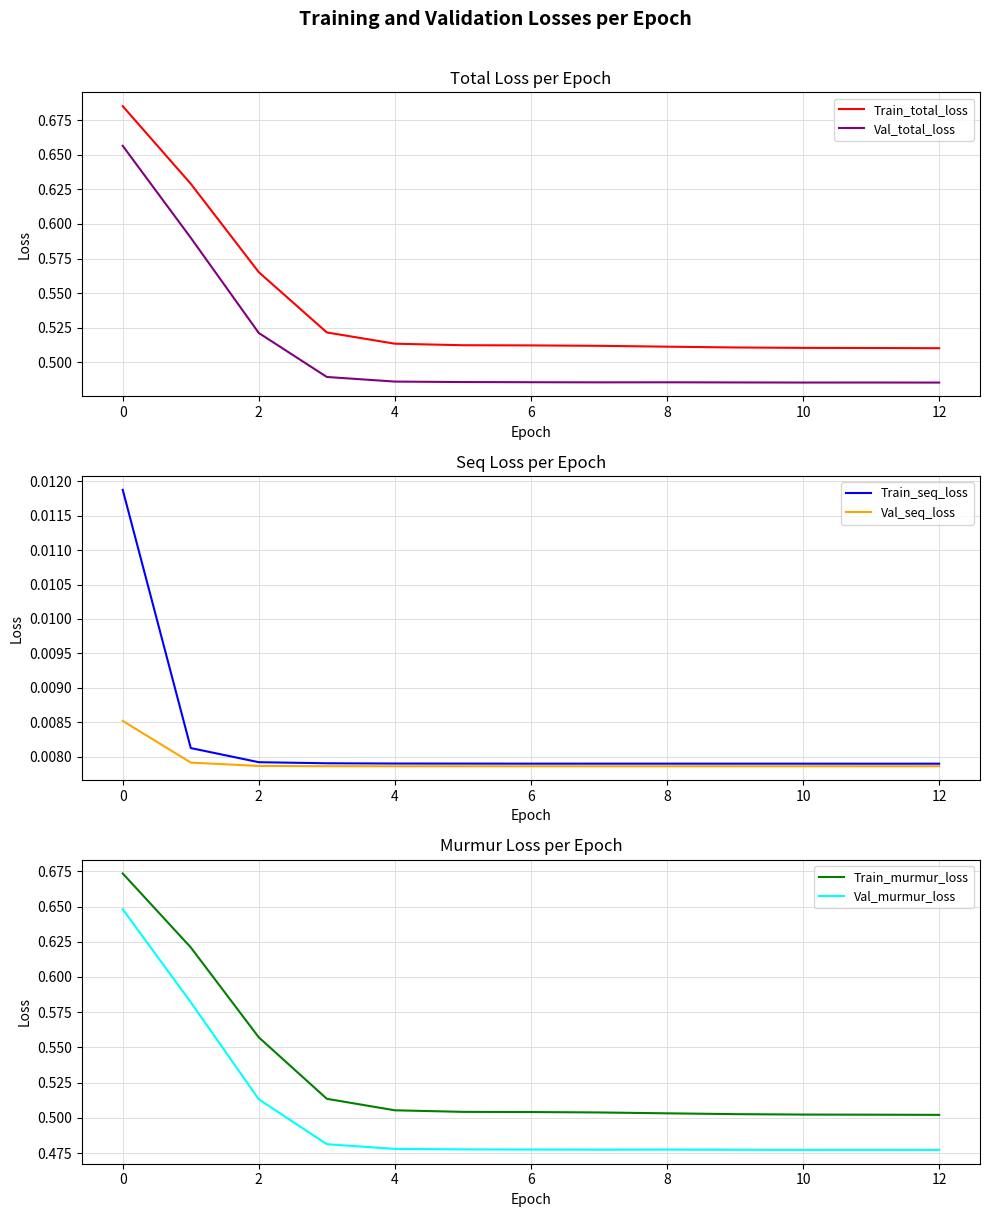

The value of Train_total_loss at 12 is 0.3. True or false?

False